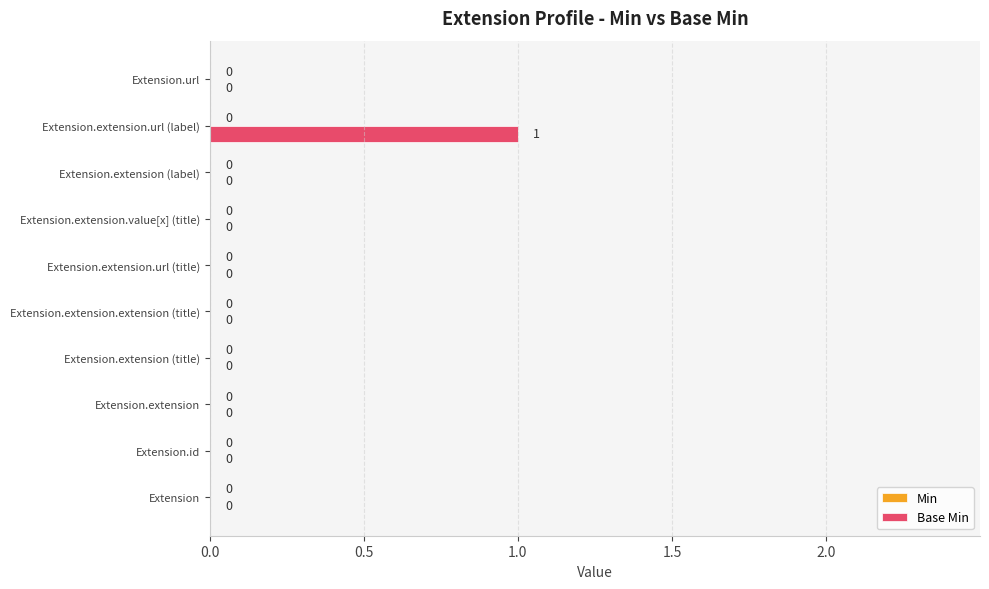

Reading bottom to top, what are all the values shown in this chart?

Extension=0	Extension.id=0	Extension.extension=0	Extension.extension (title)=0	Extension.extension.extension (title)=0	Extension.extension.url (title)=0	Extension.extension.value[x] (title)=0	Extension.extension (label)=0	Extension.extension.url (label)=1	Extension.url=0